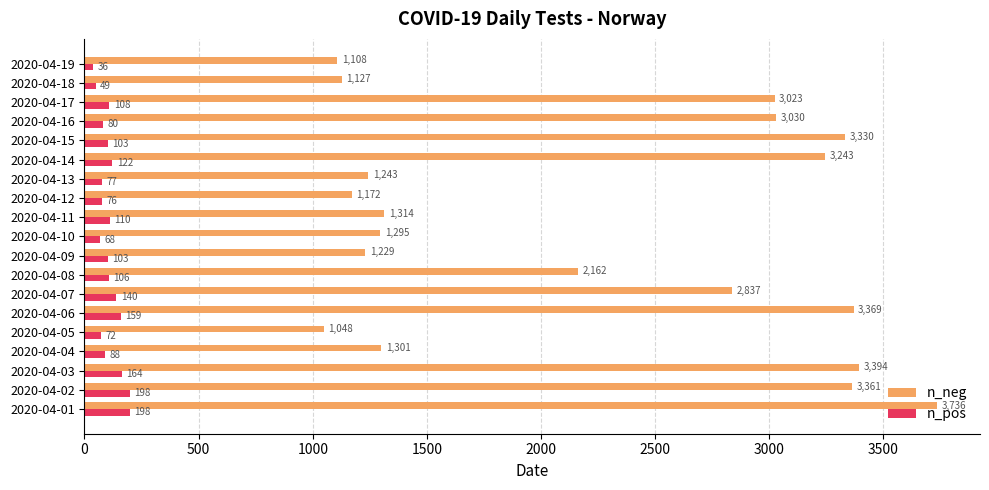

What is the average value of the n_pos series?

108